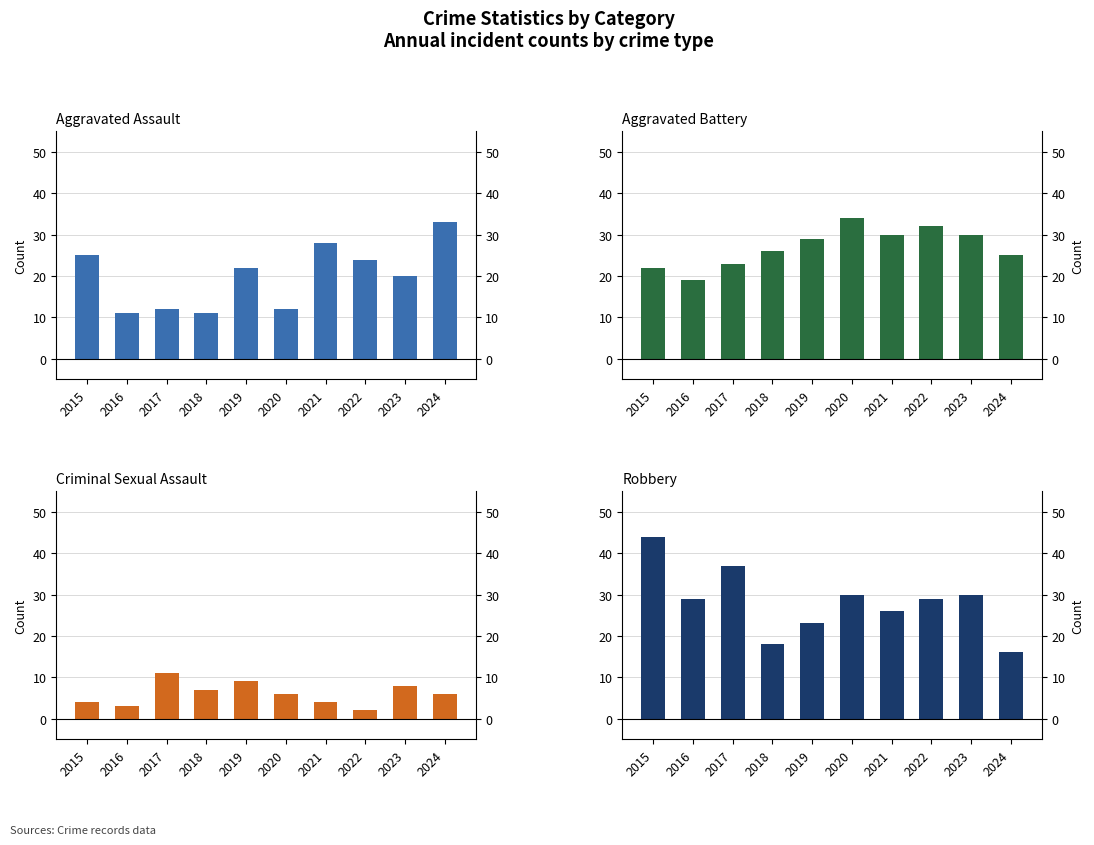

What is the difference between the Criminal Sexual Assault values at 2015 and 2024?

2